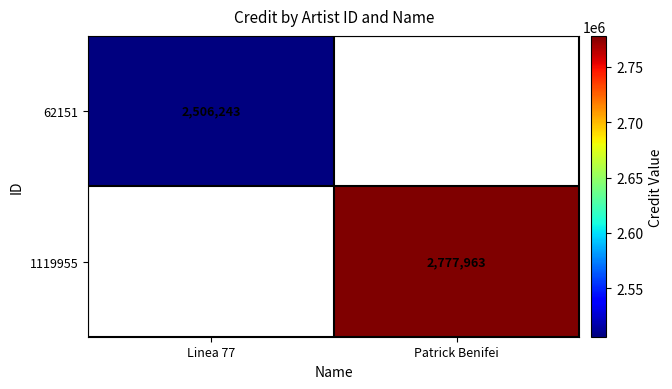

What is the total value across all series at Patrick Benifei?

2777963